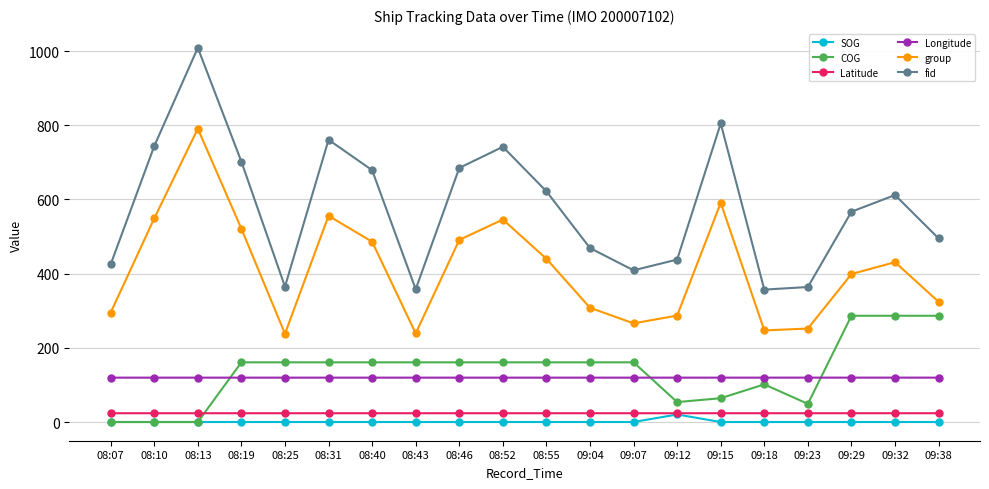

In fid, how many points are higher than both neighbors (excluding endpoints)?

5